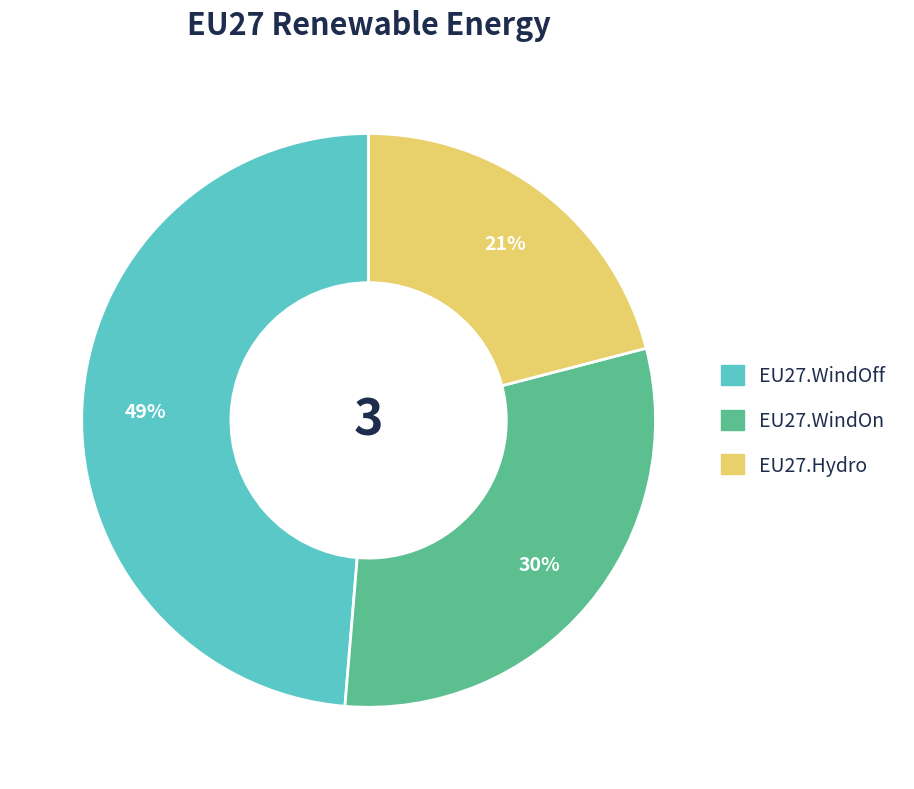

Does EU27.WindOn account for over 50% of the chart?

No